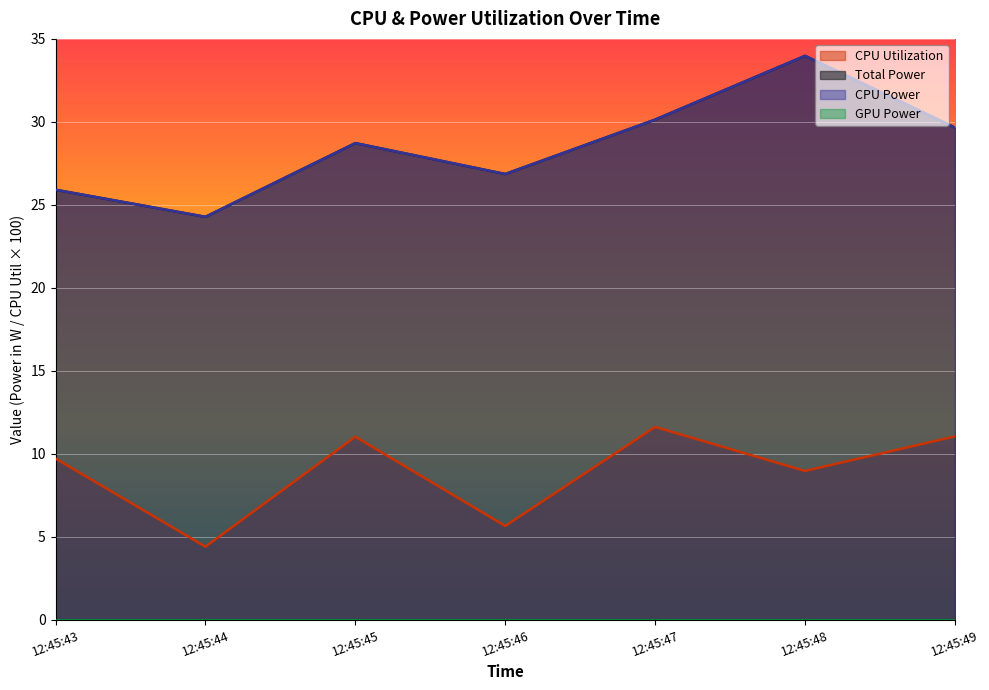

What is the greatest value displayed?

34.0